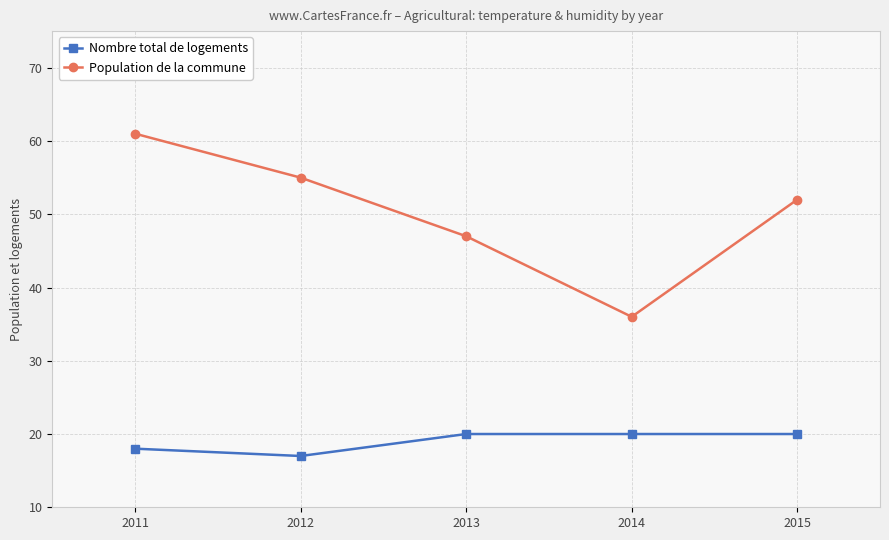

True or false: Nombre total de logements and Population de la commune intersect in this chart.

False